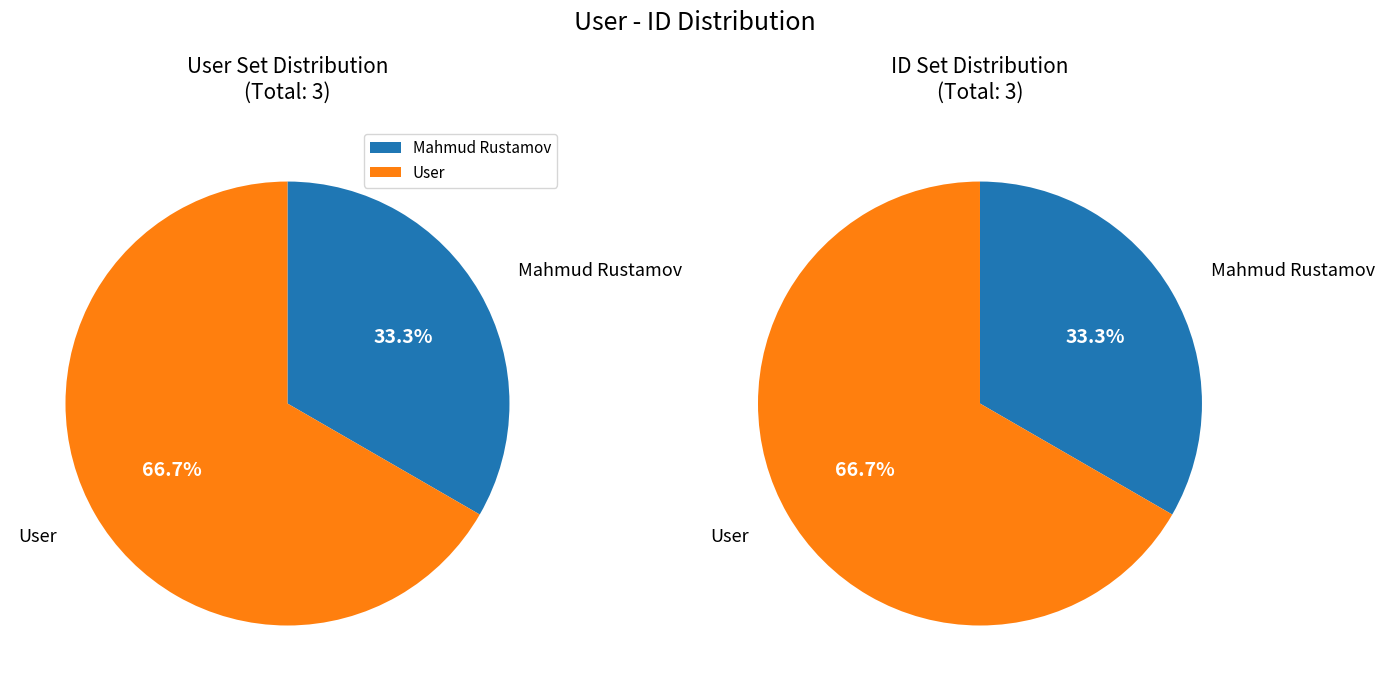

True or false: Mahmud Rustamov accounts for 33% of the total.

True